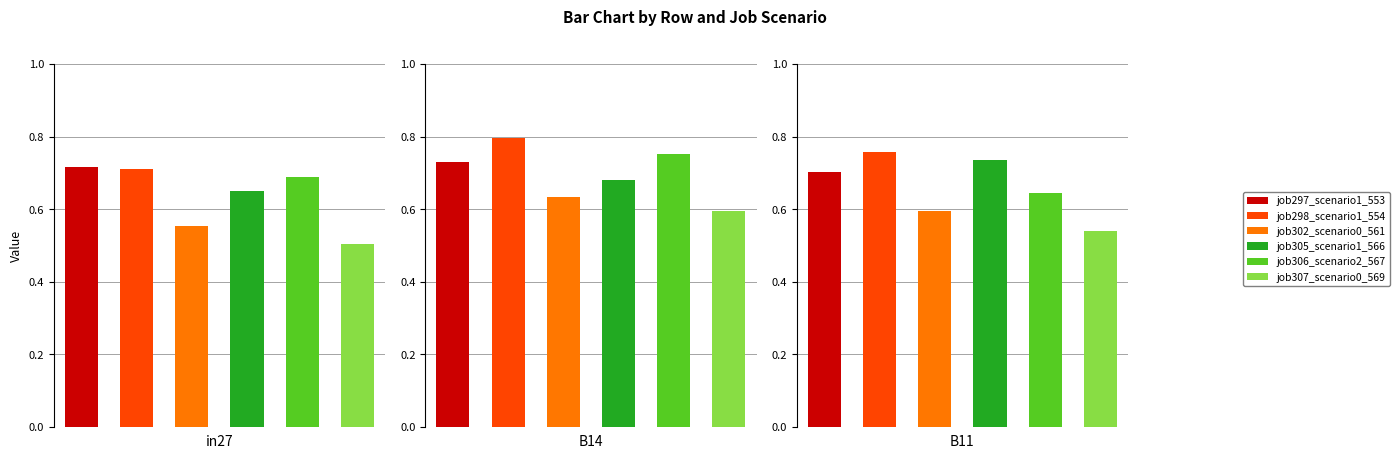

Which series has the widest spread of values?

job306_scenario2_567